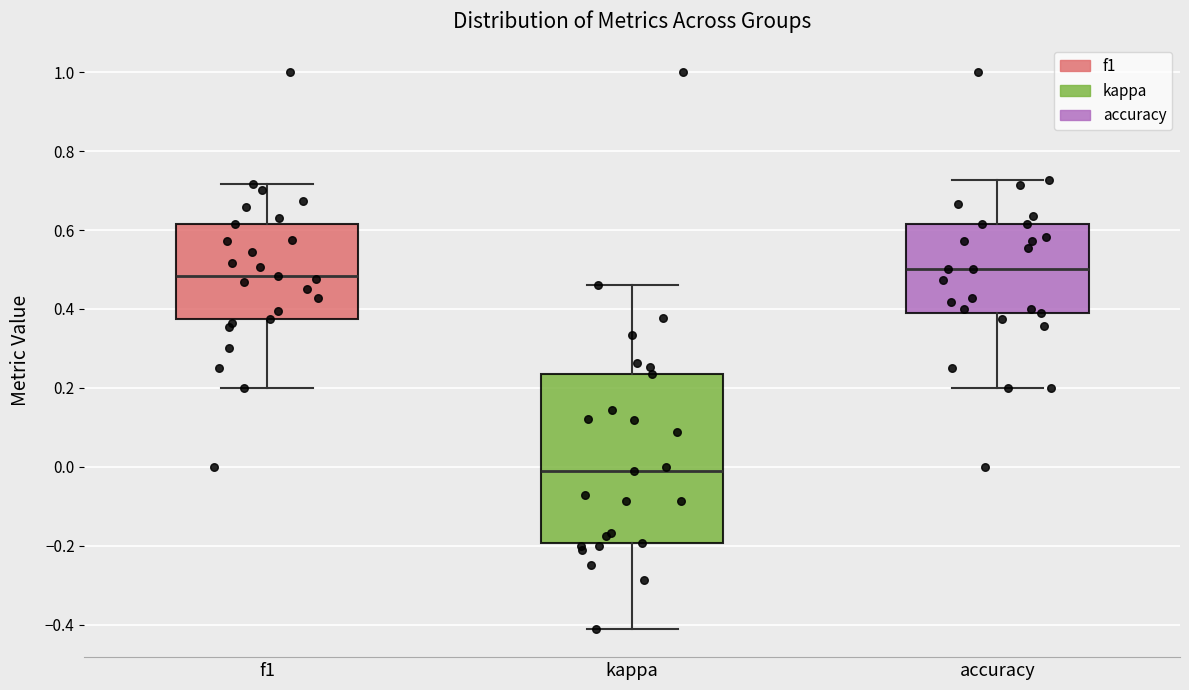

Which box is the tallest, from its lower edge to its upper edge?

kappa